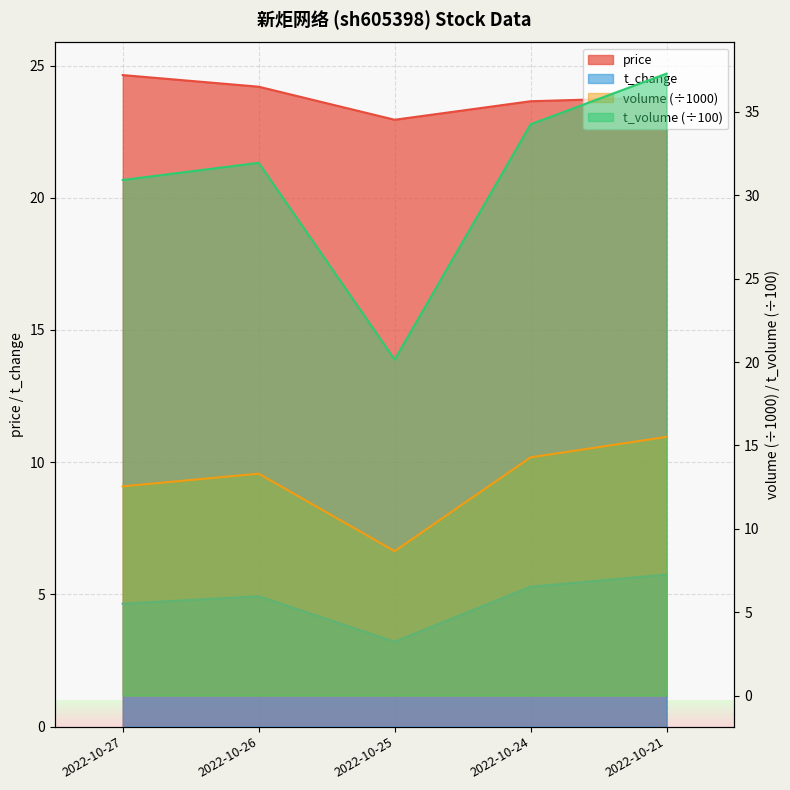

What is the value of the volume point at the 1st from the left?

12.5